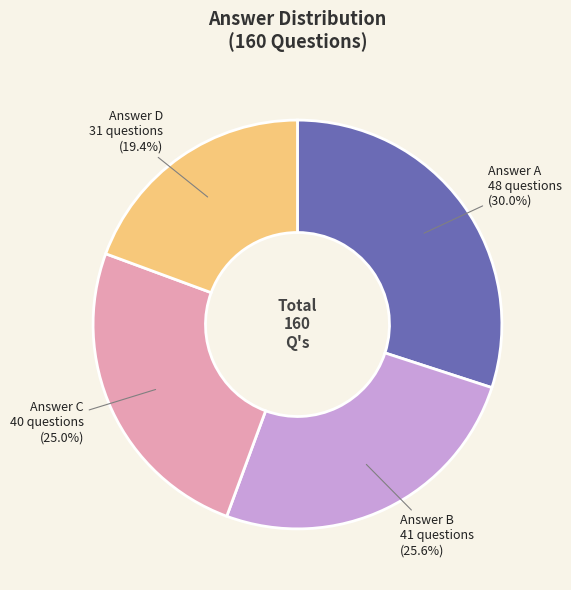

Is there a majority slice in this chart?

No